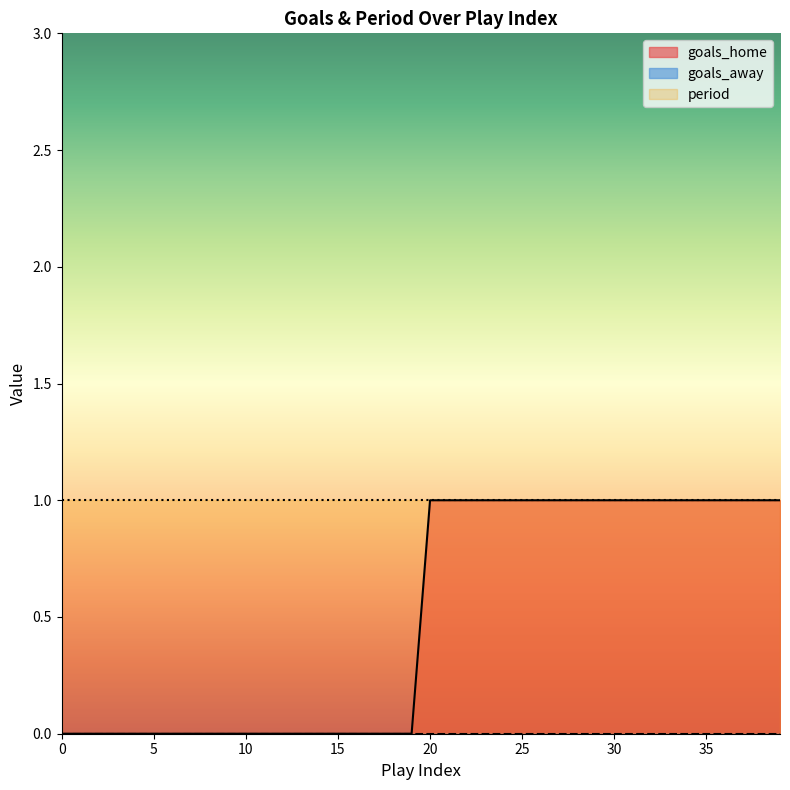

Between 0 and 9, which series saw the biggest shift?

goals_home